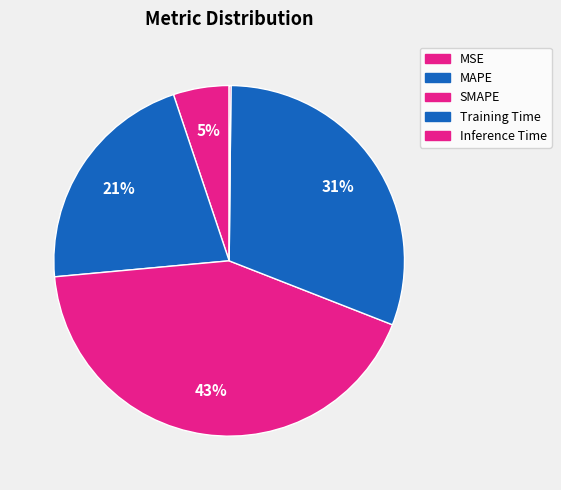

Which has a higher value, MAPE or Training Time?

Training Time